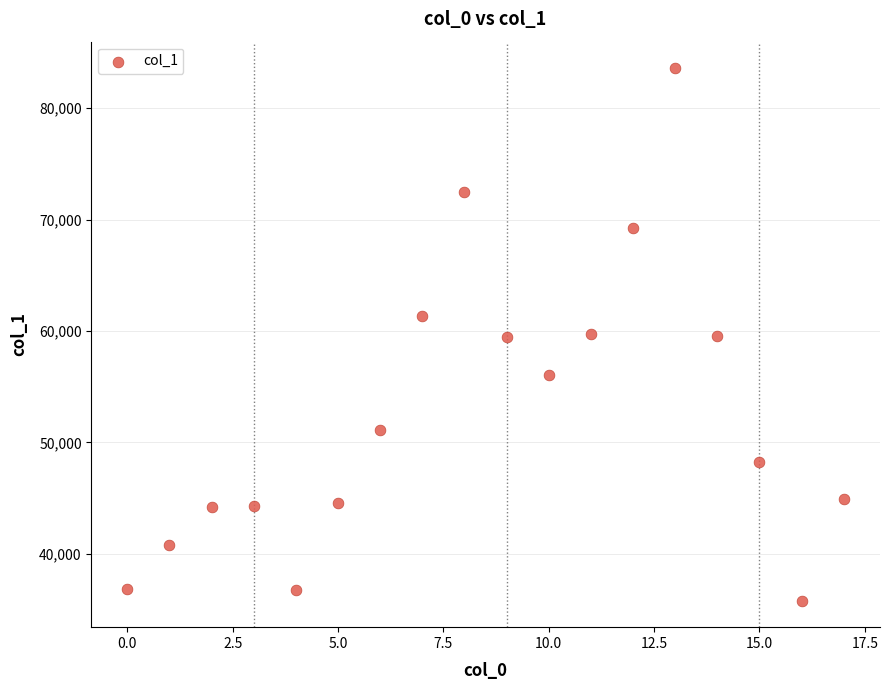

What is the range of Y values (max minus min)?

47749